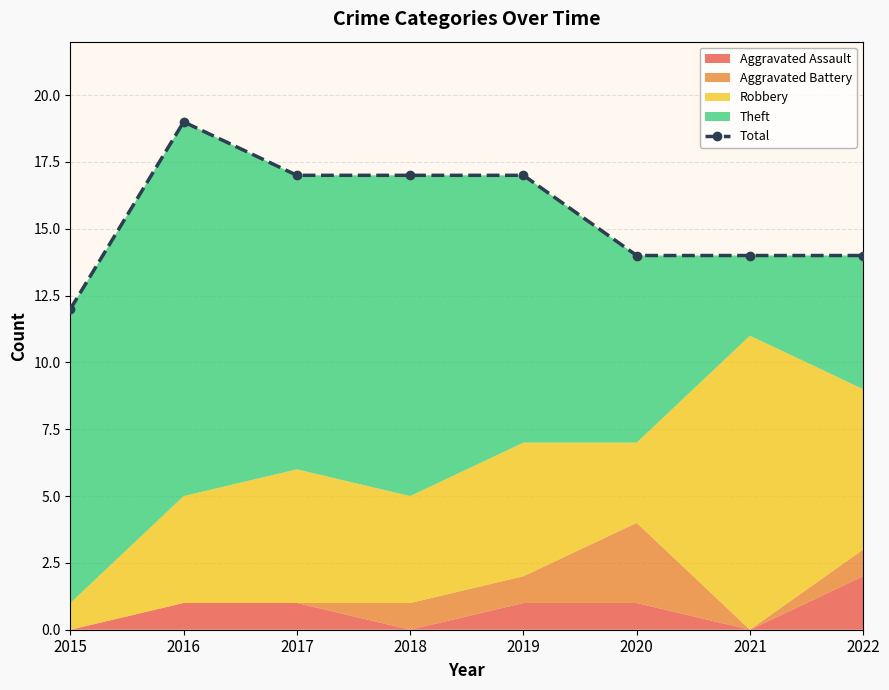

What is the approximate value at 2016?

19